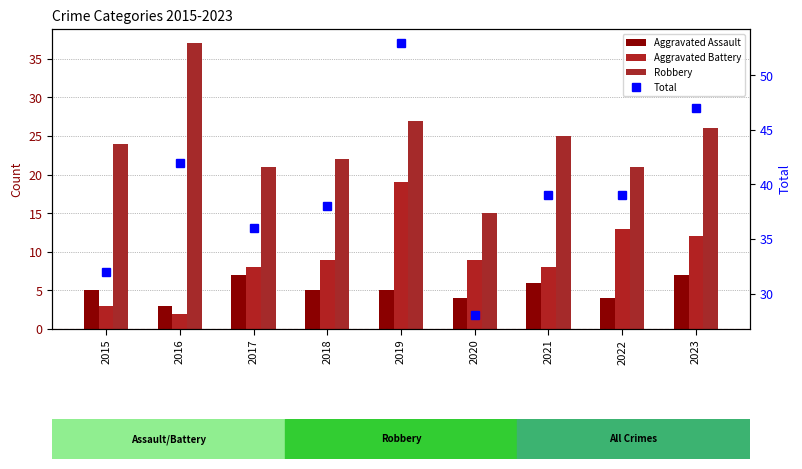

Reading right to left, what are all the values shown in this chart?

Aggravated Assault: 2023=7	2022=4	2021=6	2020=4	2019=5	2018=5	2017=7	2016=3	2015=5
Aggravated Battery: 2023=12	2022=13	2021=8	2020=9	2019=19	2018=9	2017=8	2016=2	2015=3
Robbery: 2023=26	2022=21	2021=25	2020=15	2019=27	2018=22	2017=21	2016=37	2015=24
Total: 2023=47	2022=39	2021=39	2020=28	2019=53	2018=38	2017=36	2016=42	2015=32